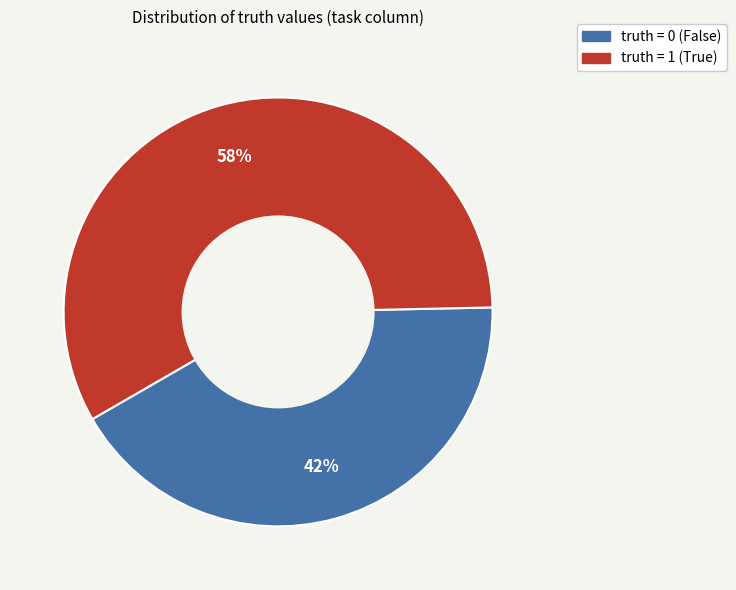

To the nearest percent, what is the average slice percentage?

50%